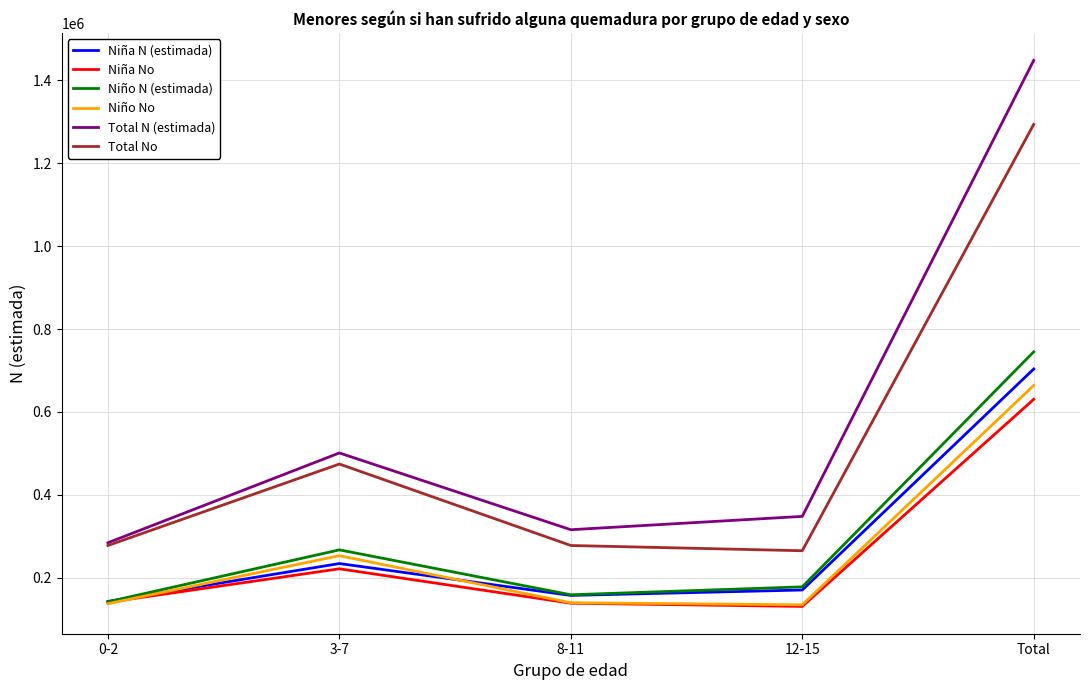

At which label does Niño N (estimada) first exceed 177709?

3-7